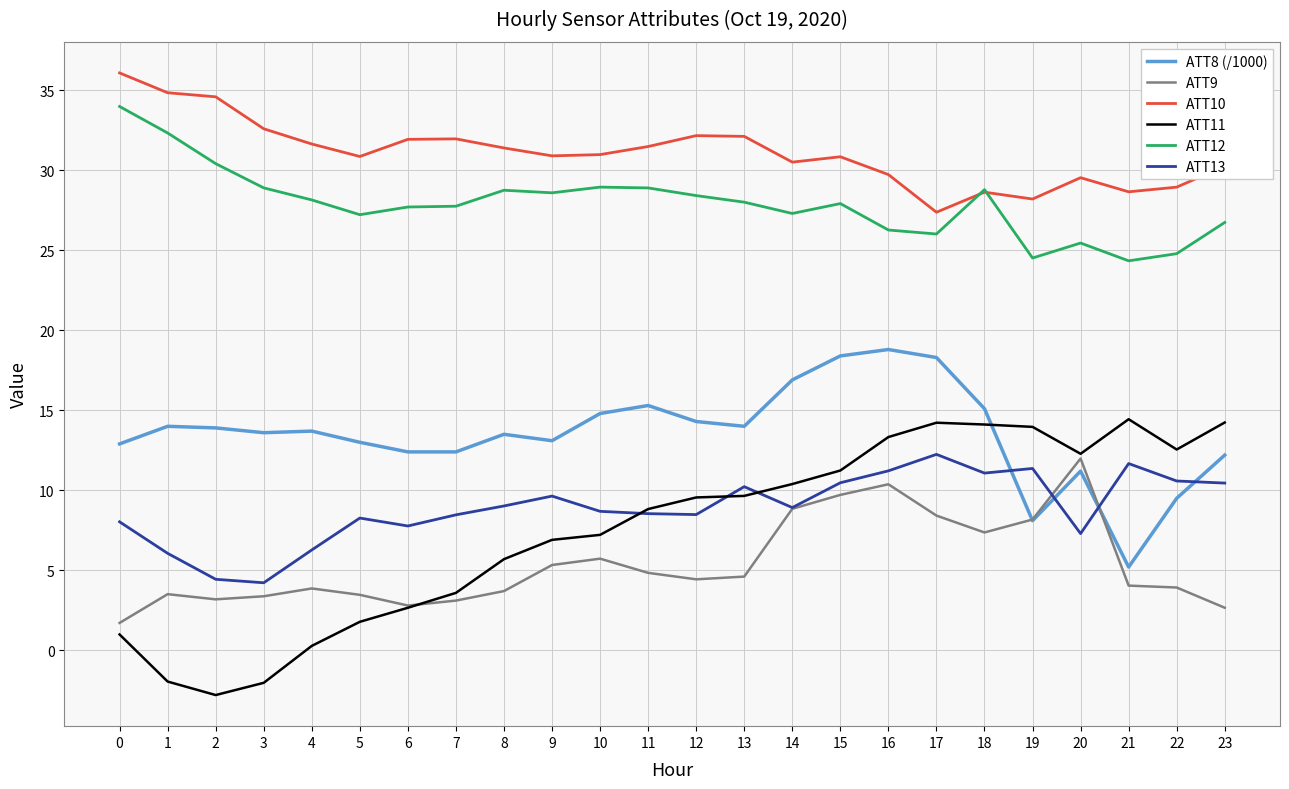

What is the smallest value displayed?

-2.8